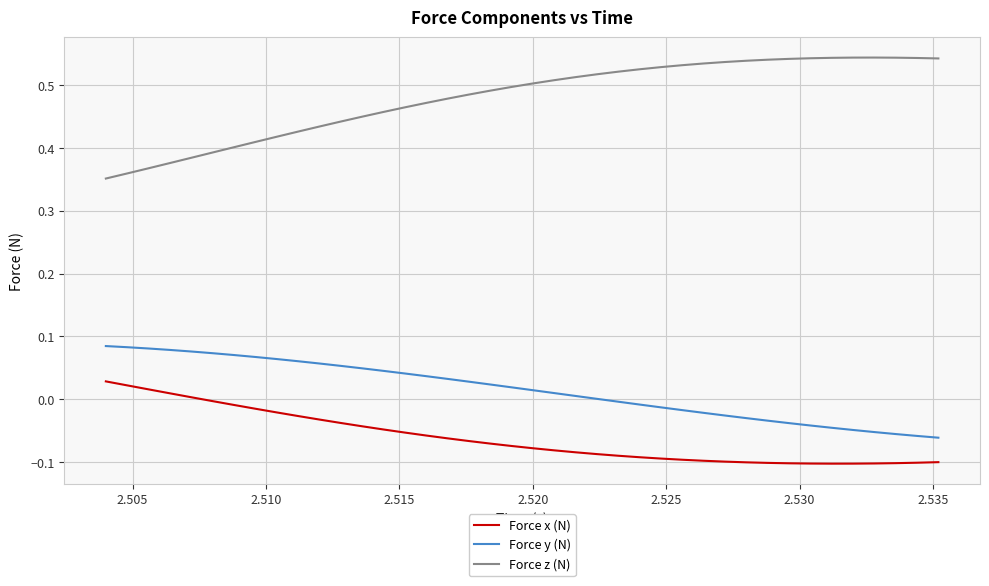

True or false: Force x (N) and Force y (N) cross at least once.

False